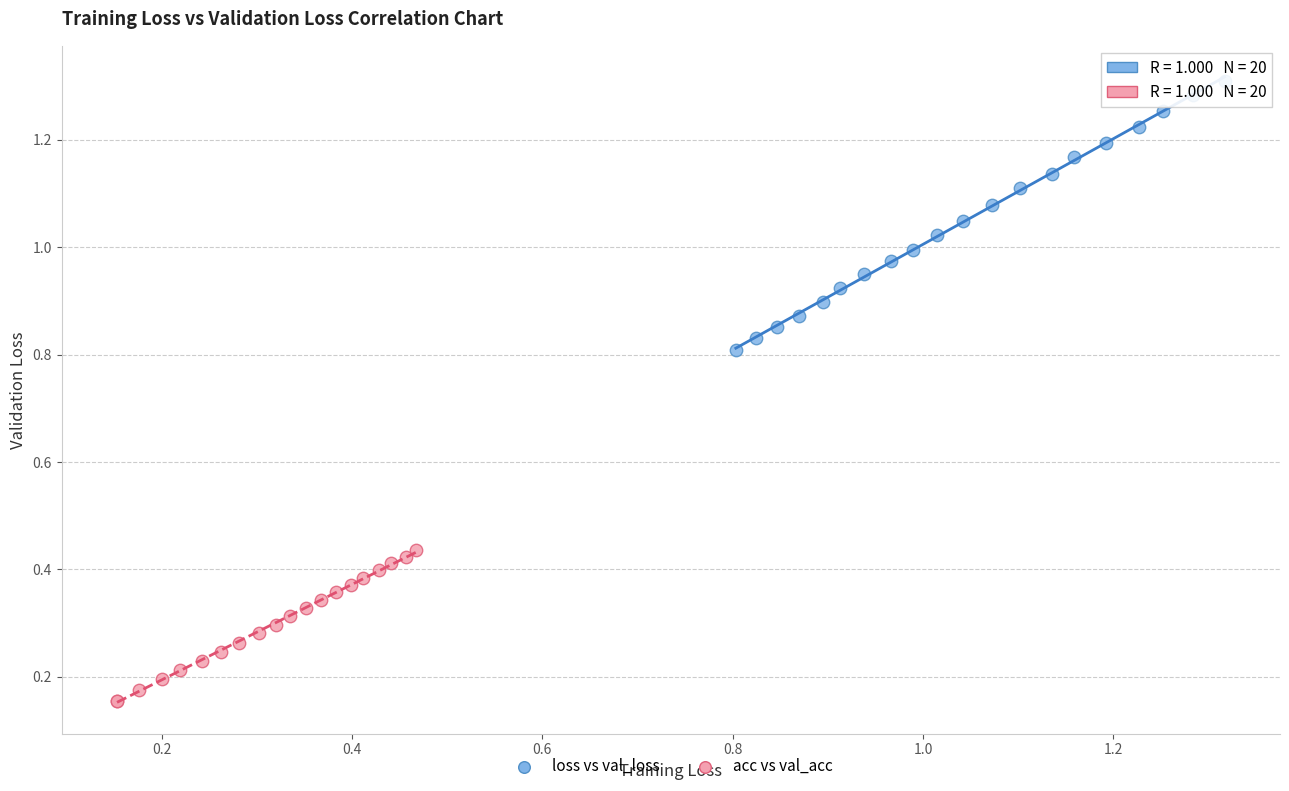

What are all the series names shown in the legend?

loss vs val_loss, acc vs val_acc